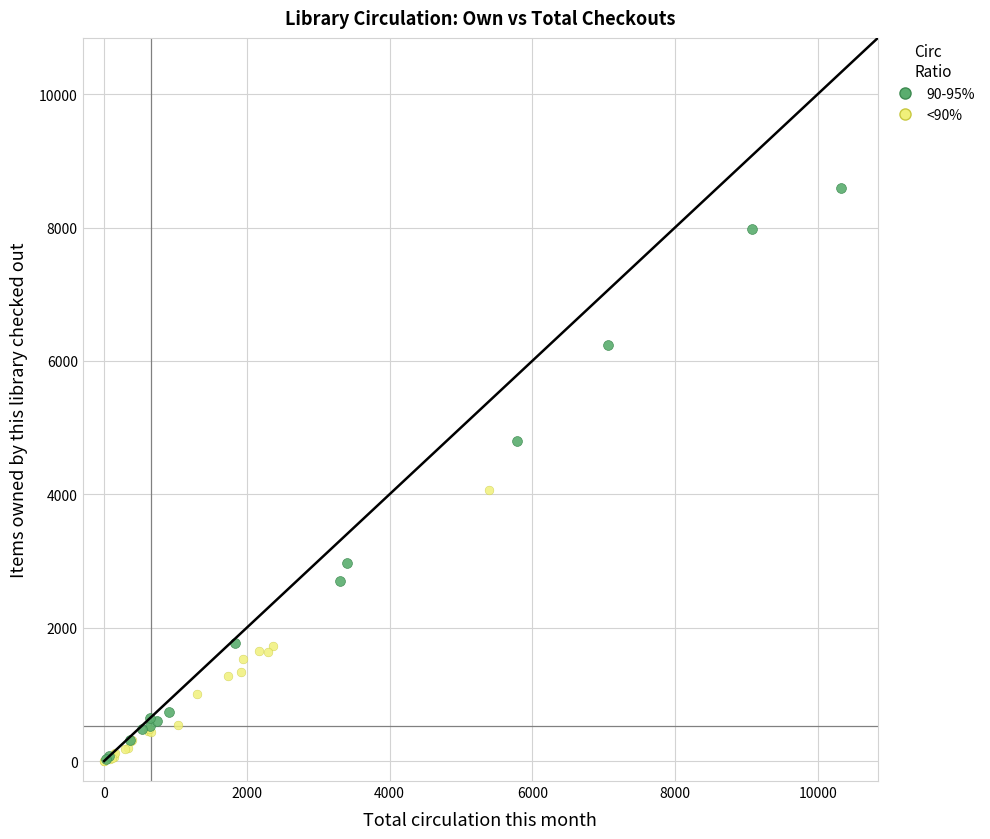

Which series contains the highest Y value?

90-95%